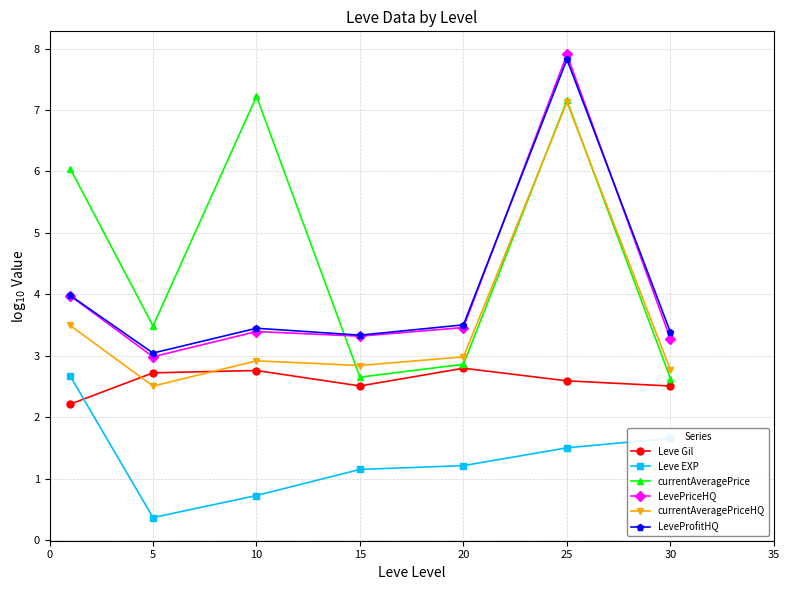

What is the value of the LevePriceHQ point at the 6th from the left?

7.9